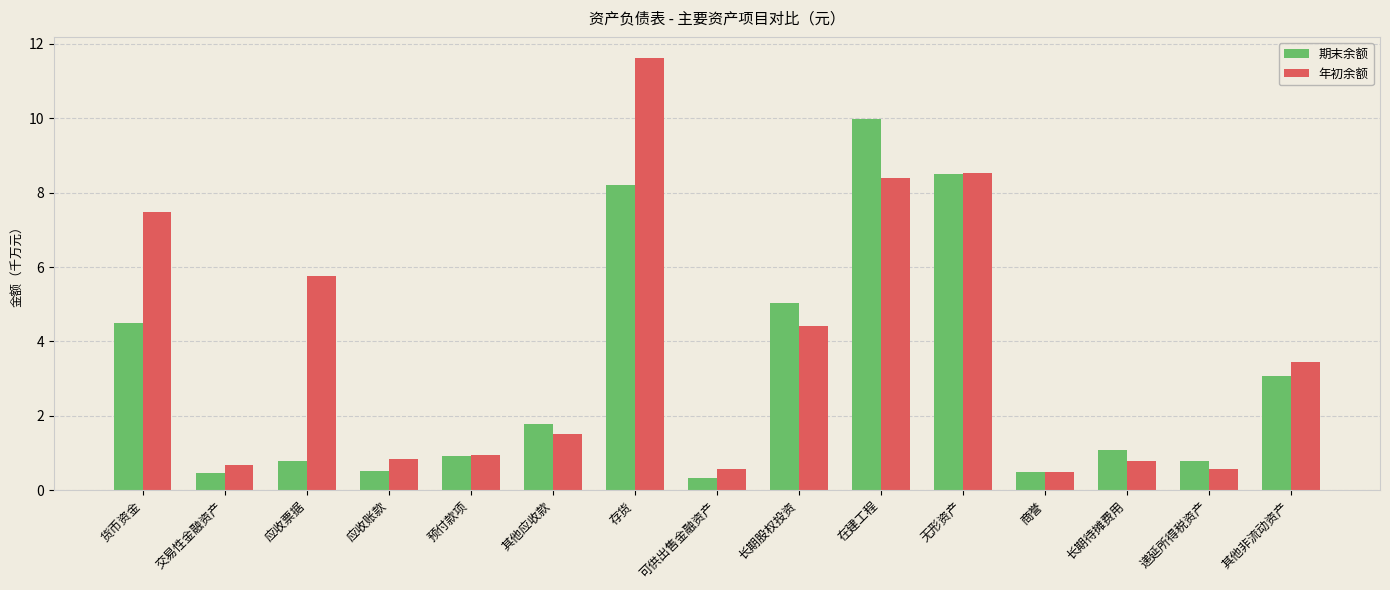

How many values in the 期末余额 series exceed 1?

8